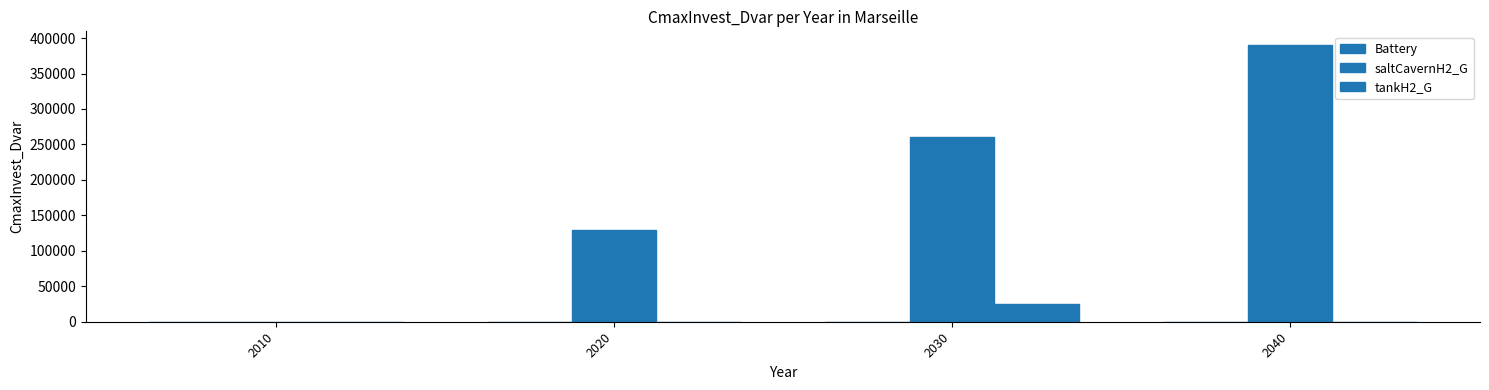

At which label is tankH2_G closest to 12500?

2010